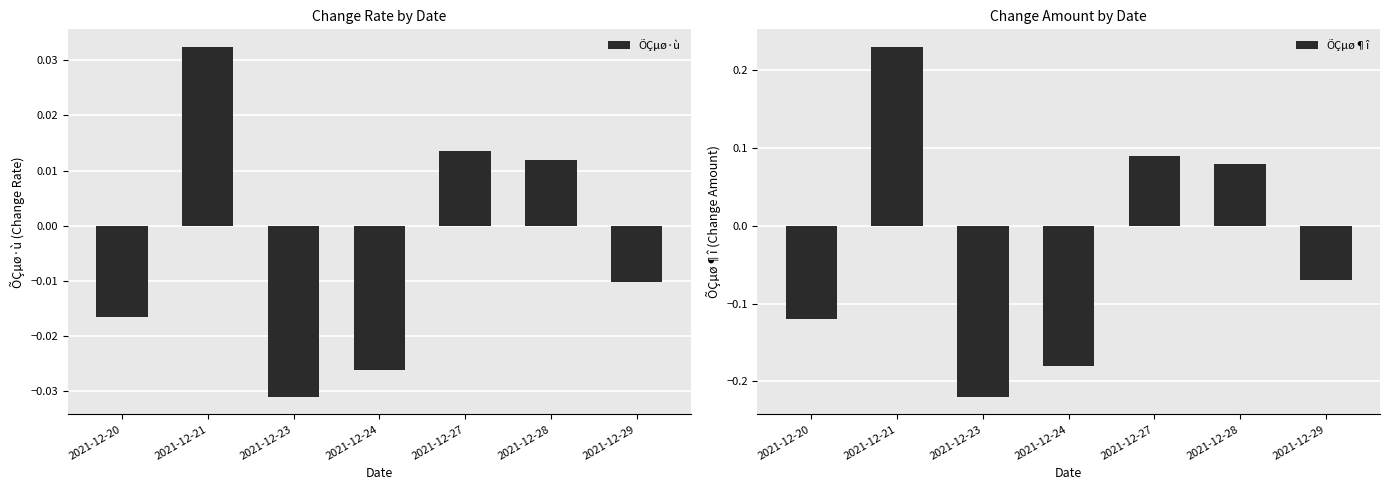

Reading left to right, transcribe all the data shown in this chart.

ÕÇµø·ù: -0.0	0.0	-0.0	-0.0	0.0	0.0	-0.0
ÕÇµø¶î: -0.1	0.2	-0.2	-0.2	0.1	0.1	-0.1